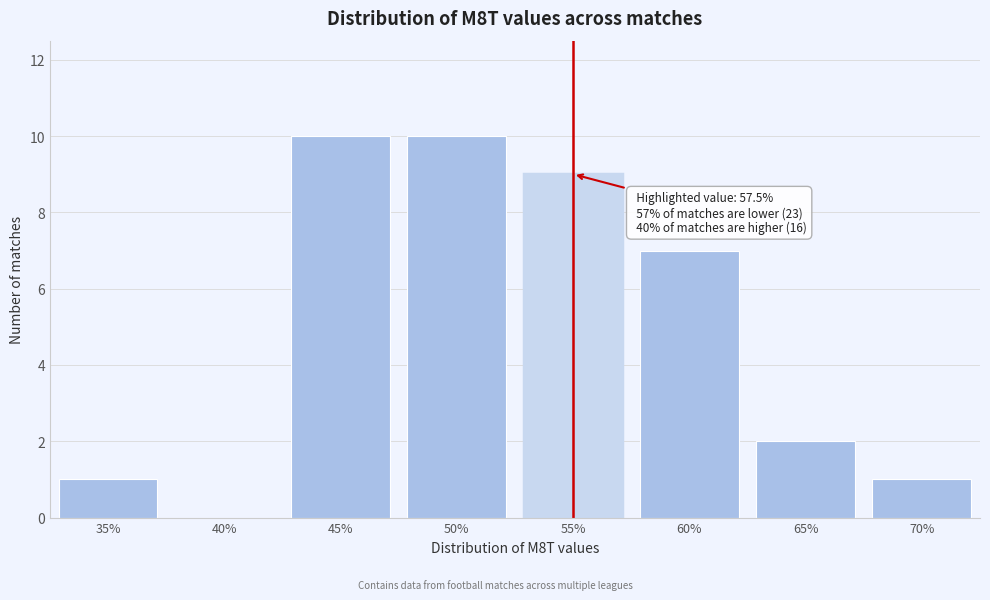

Reading left to right, what are all the values shown in this chart?

35%=1	40%=0	45%=10	50%=10	55%=9	60%=7	65%=2	70%=1